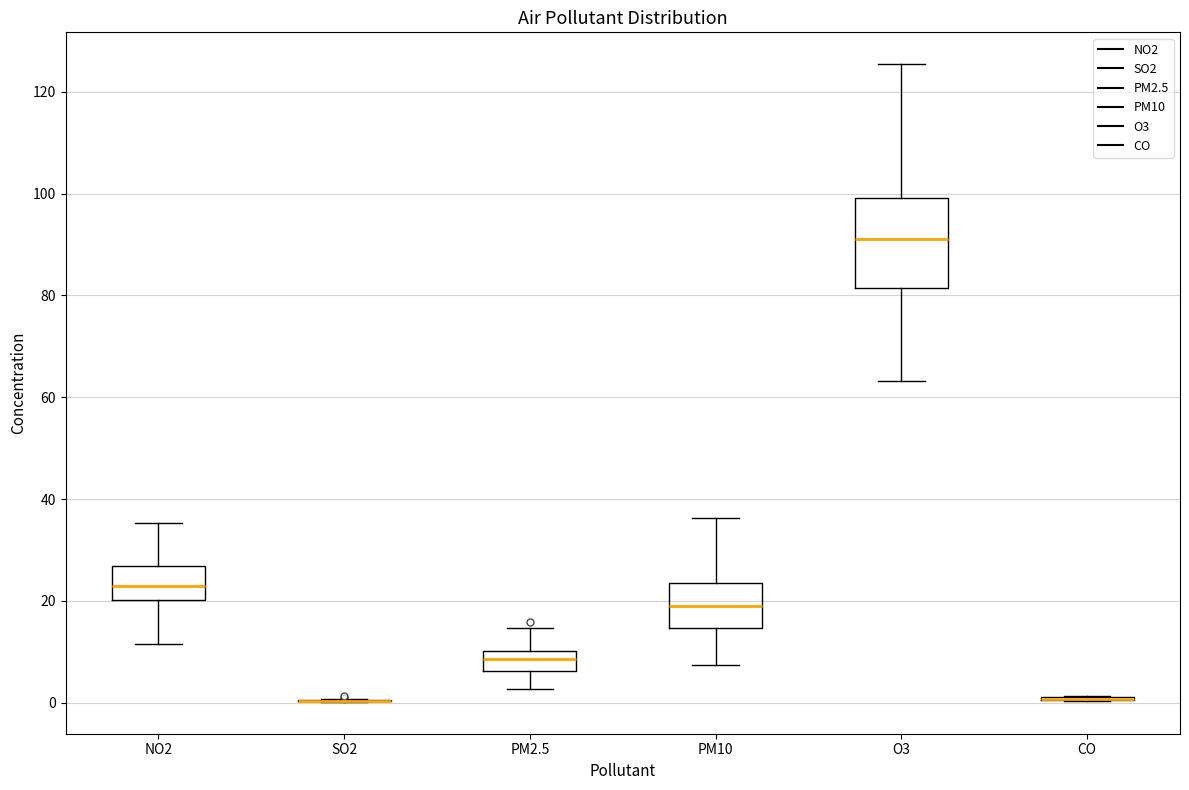

Reading left to right, read every box against the y-axis: the position of its median line, the range the box covers, and the ends of its whiskers. The values are not printed on the chart, so give them approximately, as read against the axis.

NO2: median 22, box 20 to 26, whiskers 12 to 36
SO2: box collapsed to a line at 0, whiskers 0 to 0
PM2.5: median 8, box 6 to 10, whiskers 2 to 14
PM10: median 20, box 14 to 24, whiskers 8 to 36
O3: median 92, box 82 to 100, whiskers 64 to 126
CO: box collapsed to a line at 0, whiskers 0 to 2